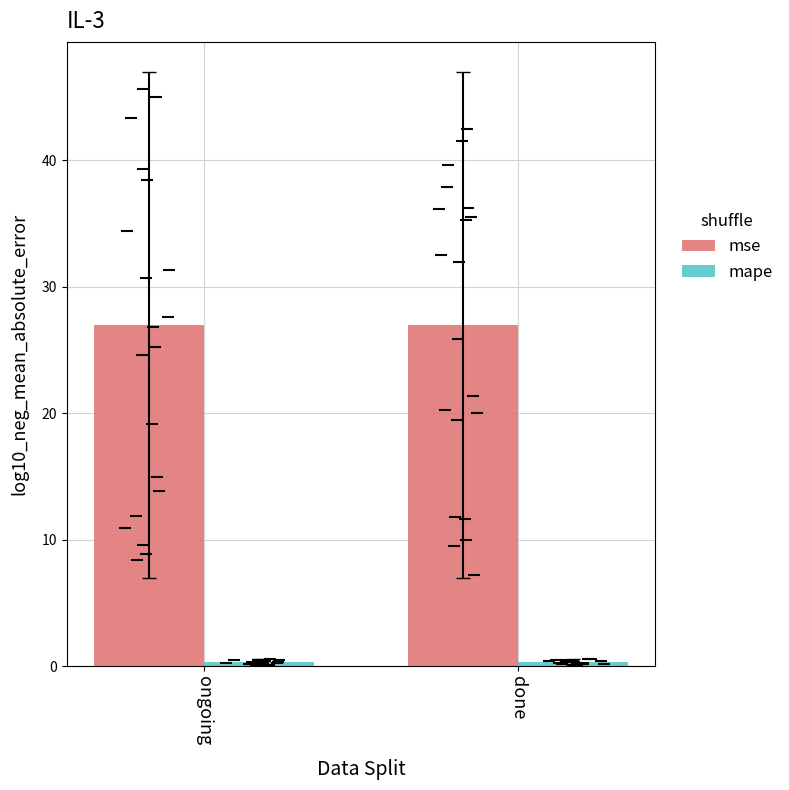

Which series has the largest range (max minus min)?

mse